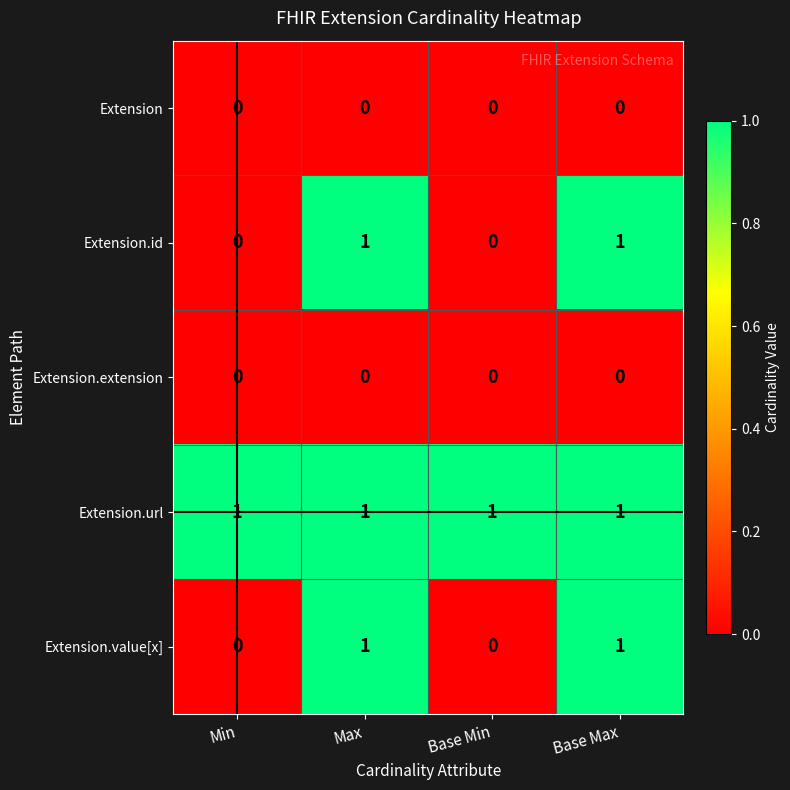

Is it true that Extension.url equals 0 at Max?

False